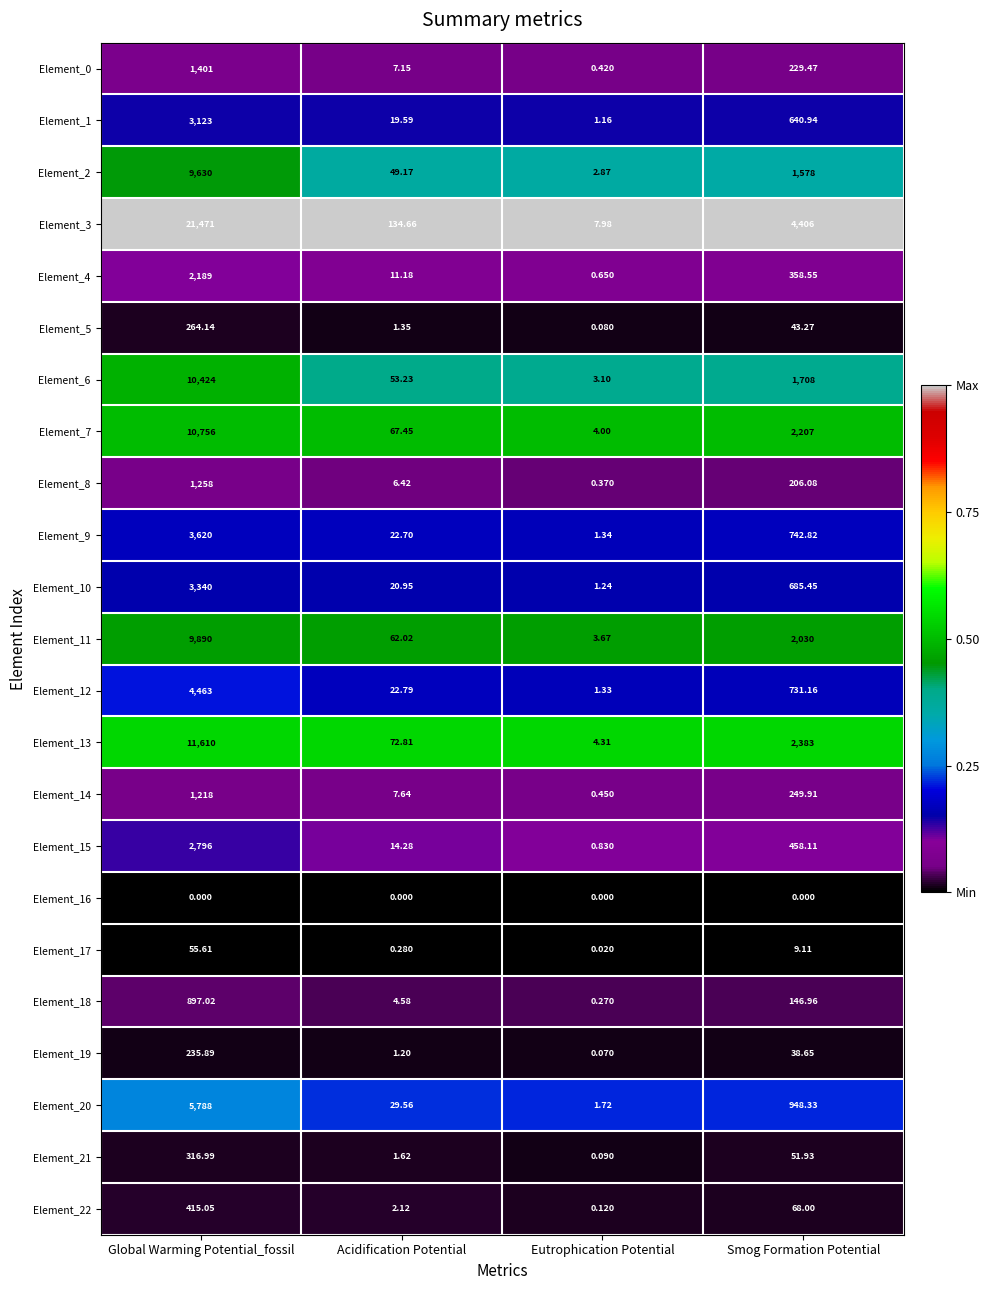

Rank the categories by Element_2 value from highest to lowest.

Global Warming Potential_fossil, Smog Formation Potential, Acidification Potential, Eutrophication Potential